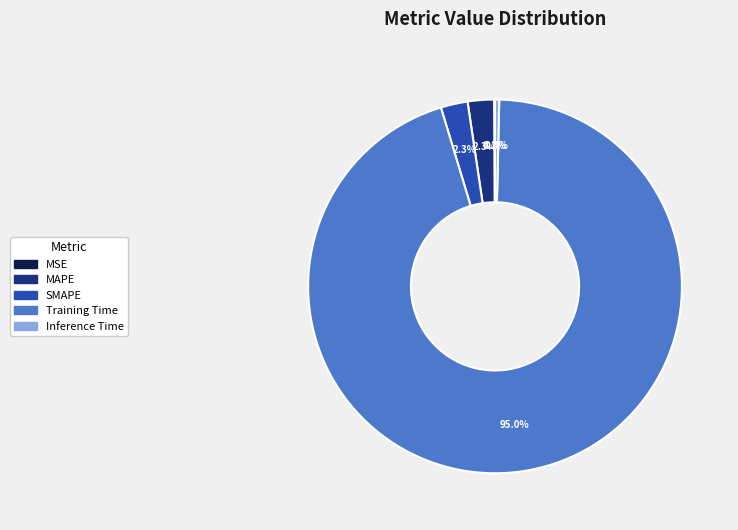

The SMAPE slice represents 2% of the pie. True or false?

True